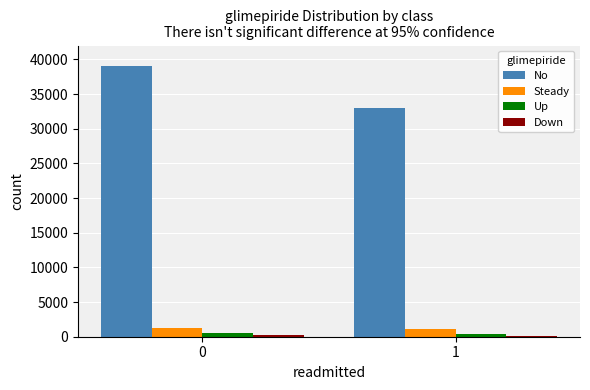

How many data points in Up are less than 500?

1